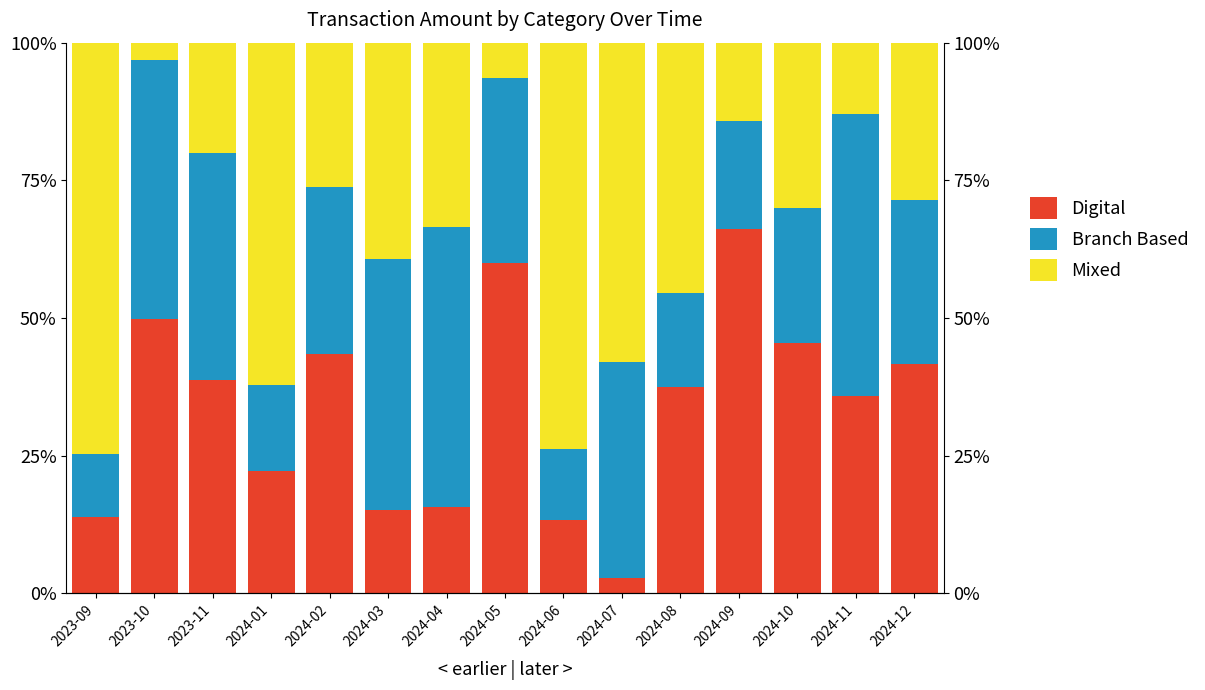

Which category has the highest value in the Branch Based series?

2024-11